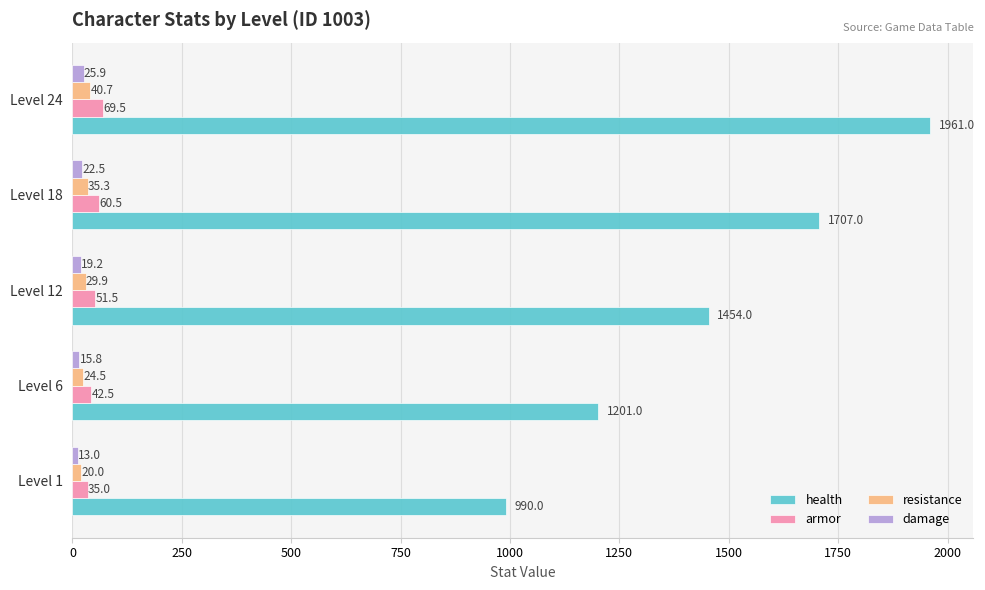

True or false: armor has a value of 35.0 at Level 1.

True